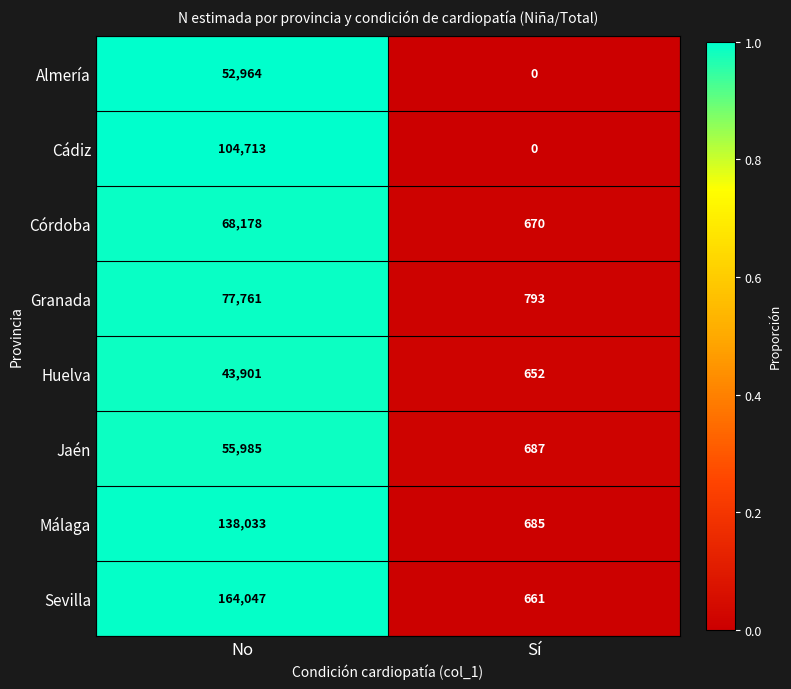

How many positive values does the Cádiz series have?

1